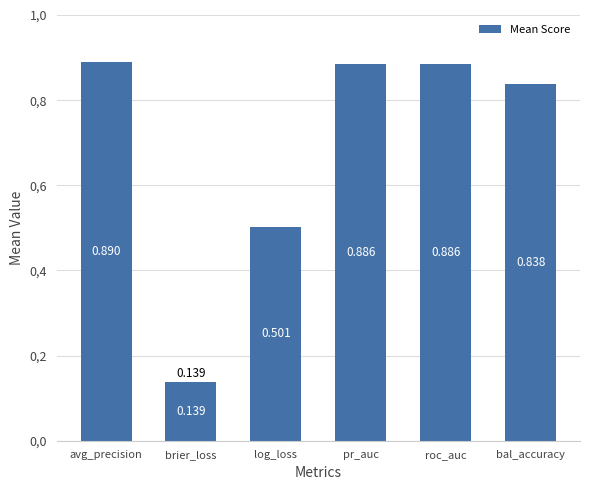

Is it true that the value at brier_loss is 0.1?

True